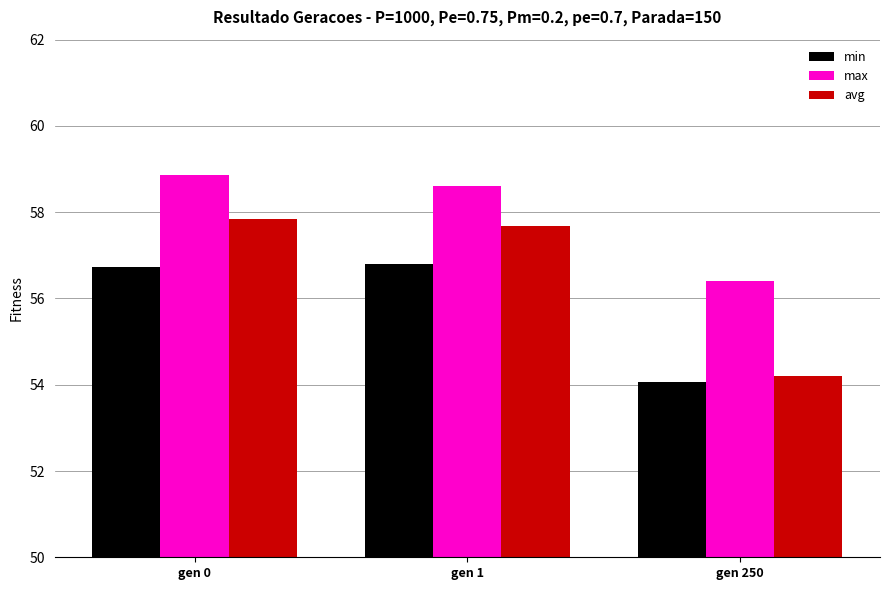

What is the spread (max minus min) of values at gen 0?

2.1